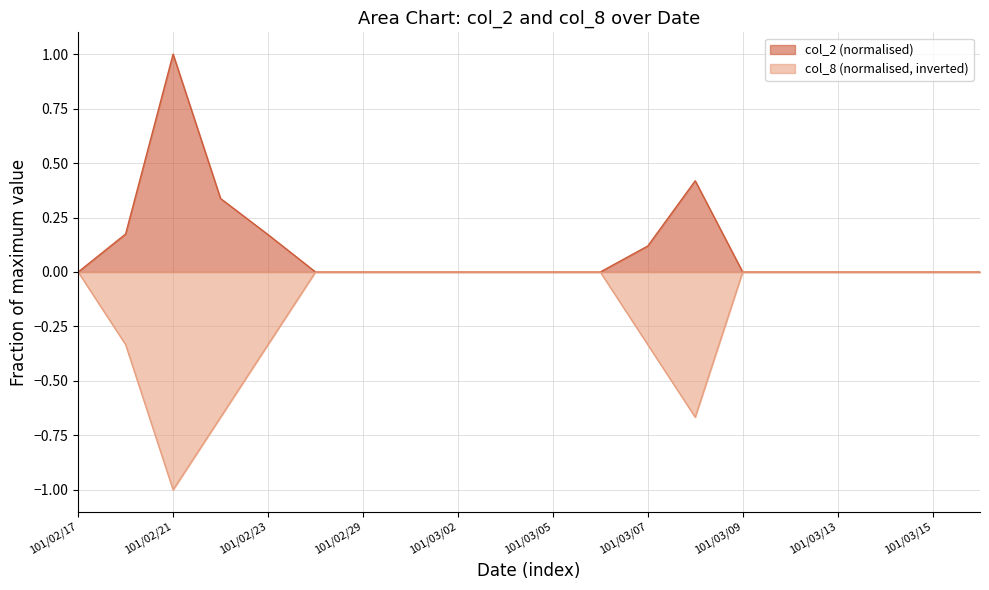

Count the number of categories in the chart.

20